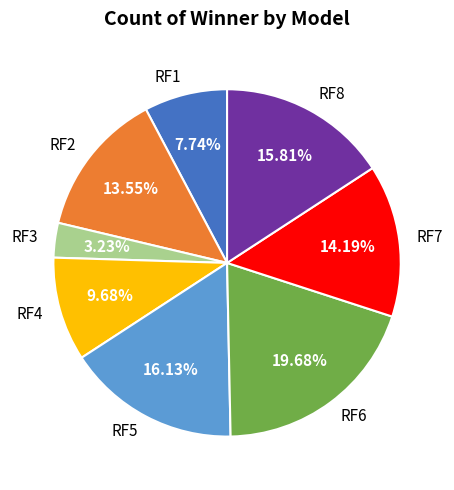

True or false: RF1 accounts for 8% of the total.

True